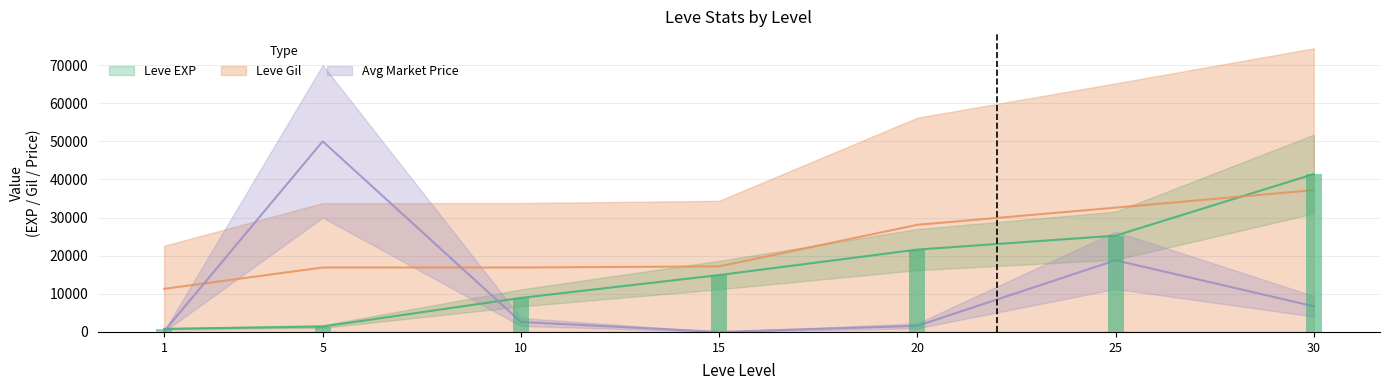

What is the value of the Leve Gil bar at the 3rd from the left?

16900